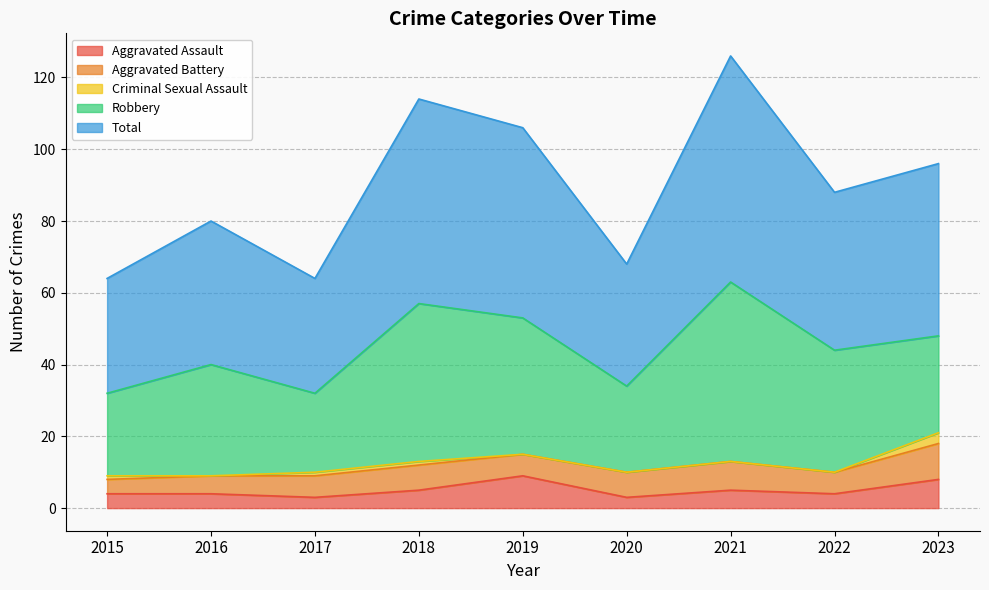

What is the maximum value for Total?

63